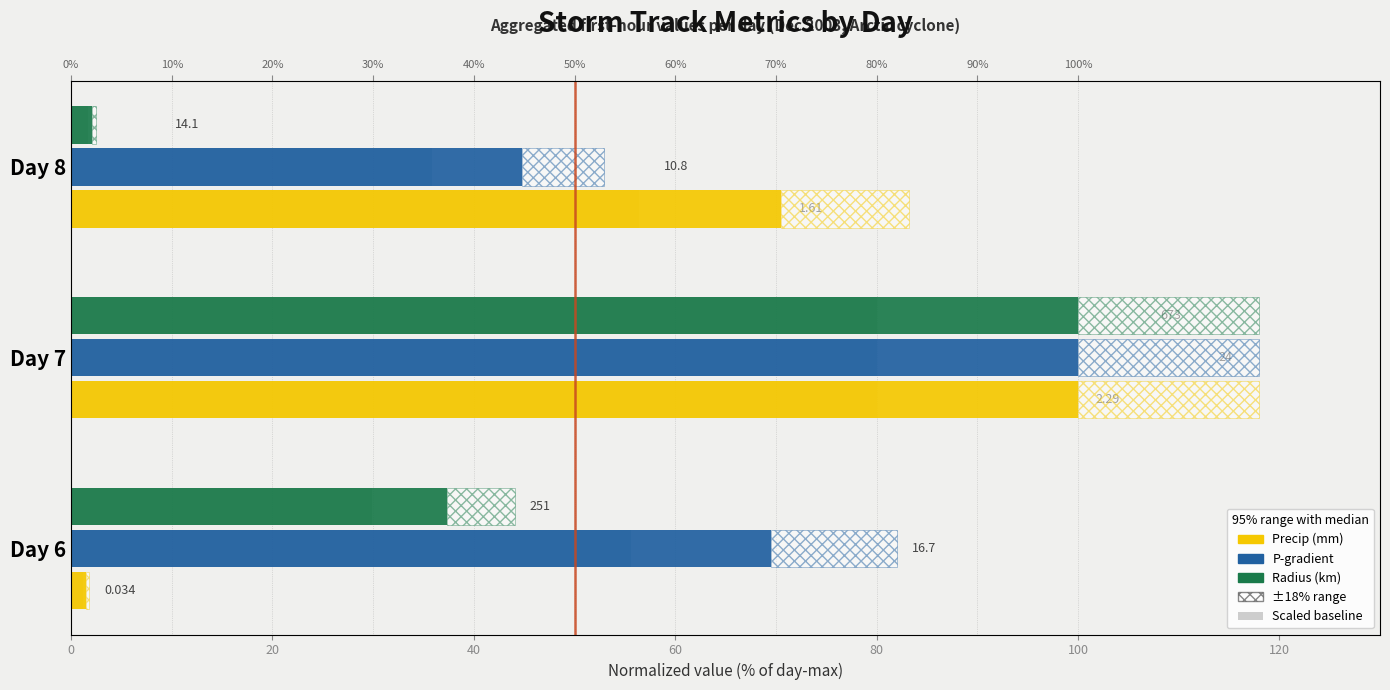

The Precip (mm) series shows 1.5 at Day 6. True or false?

True